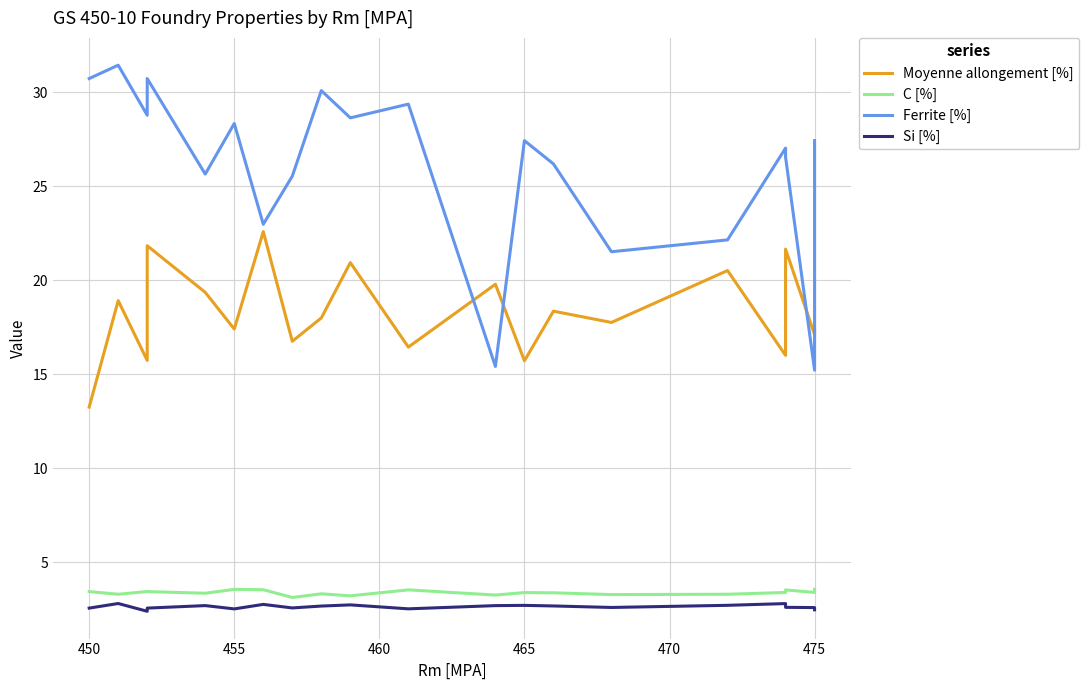

What is the difference between the highest and lowest values at 450?

28.2